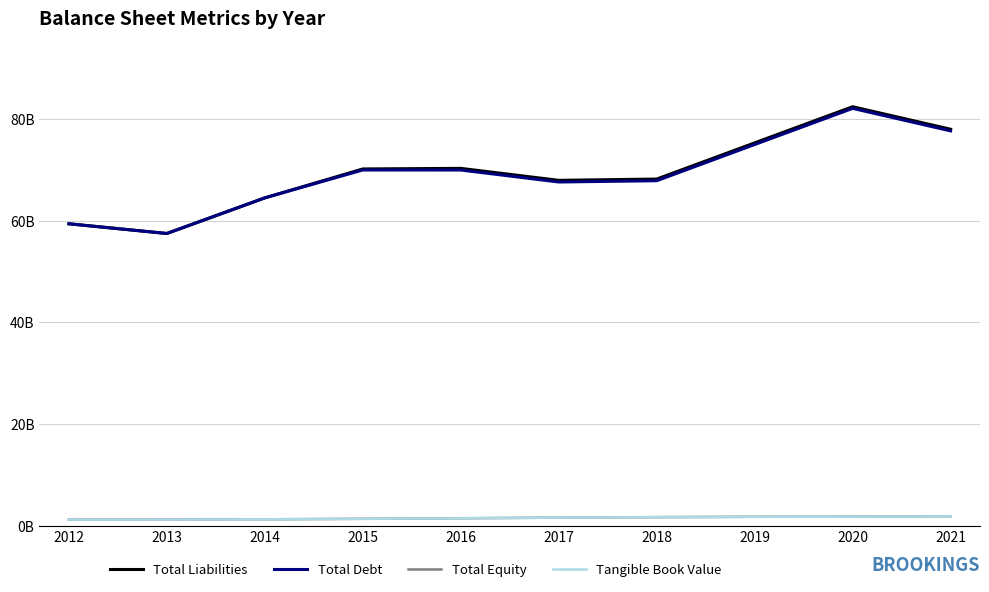

What are all the series names shown in the legend?

Total Liabilities, Total Debt, Total Equity, Tangible Book Value